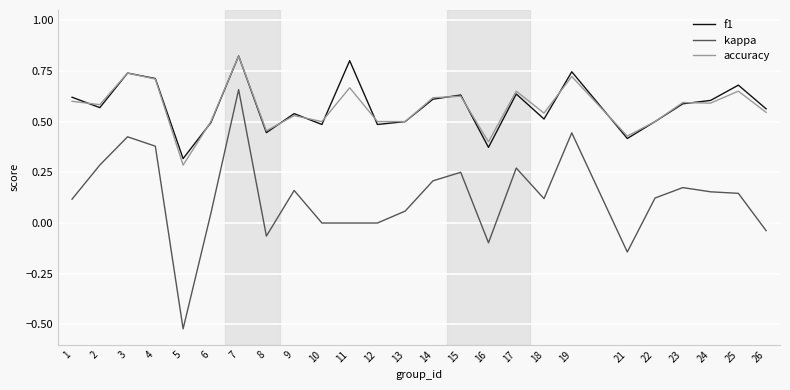

How many series are shown in this chart?

3